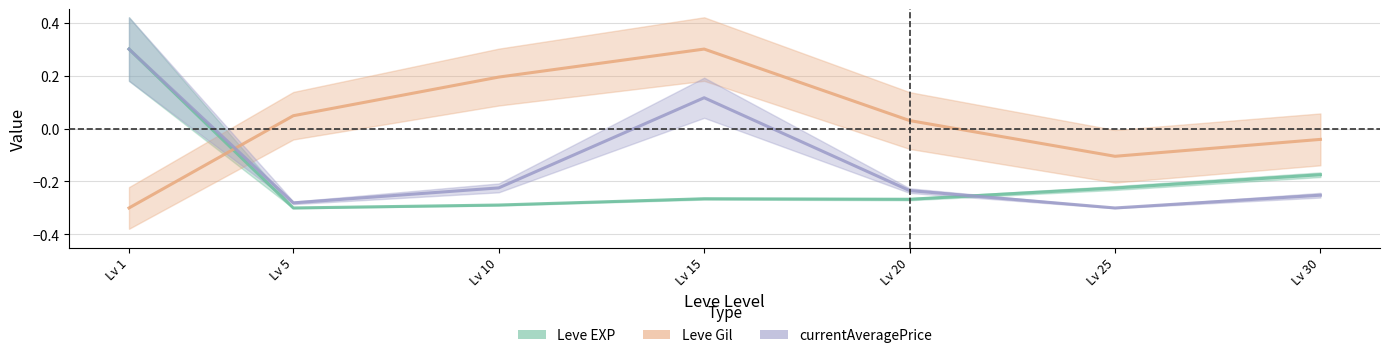

Reading left to right, what are all the values shown in this chart?

Leve EXP: 0.3	-0.3	-0.3	-0.3	-0.3	-0.2	-0.2
Leve Gil: -0.3	0.0	0.2	0.3	0.0	-0.1	-0.0
currentAveragePrice: 0.3	-0.3	-0.2	0.1	-0.2	-0.3	-0.3